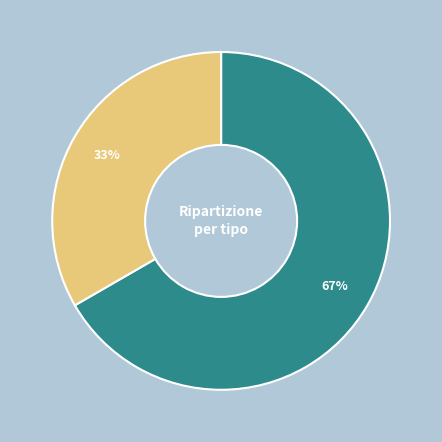

Is there any slice that represents more than half of the pie?

Yes